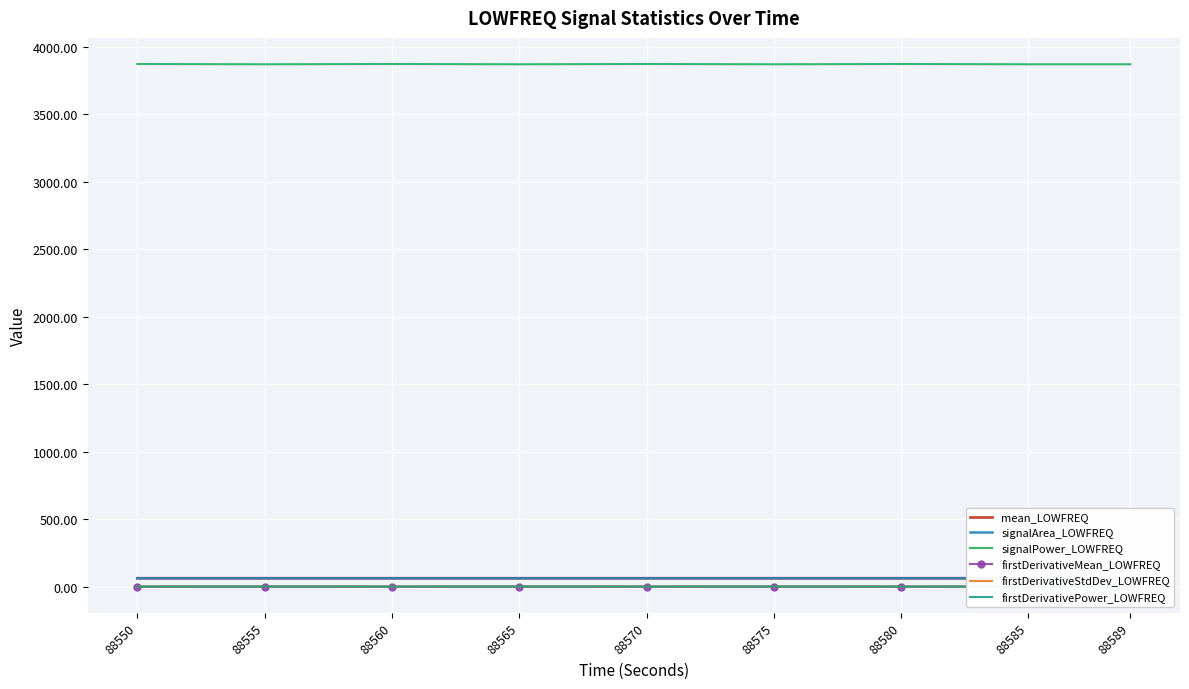

What is the total value across all series at 88570?

3998.7